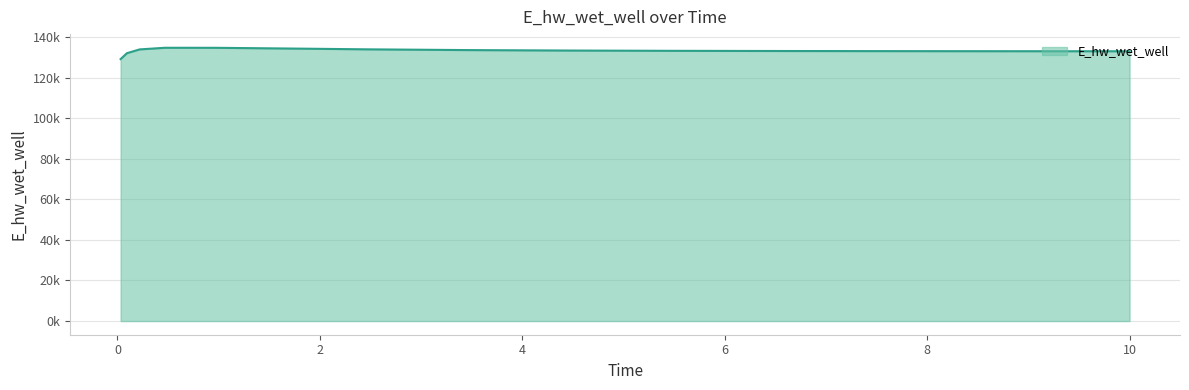

Reading left to right, what are all the values shown in this chart?

0.03125=129083.7	0.09375=131995.3	0.21875=133858.8	0.46875=134664.0	0.96875=134651.2	1.96875=134154.9	2.46875=133892.4	3.46875=133522.6	4.46875=133298.7	5.46875=133161.7	6.46875=133074.9	7.46875=133017.6	8.46875=132978.7	9.46875=132951.7	10.0=132941.0